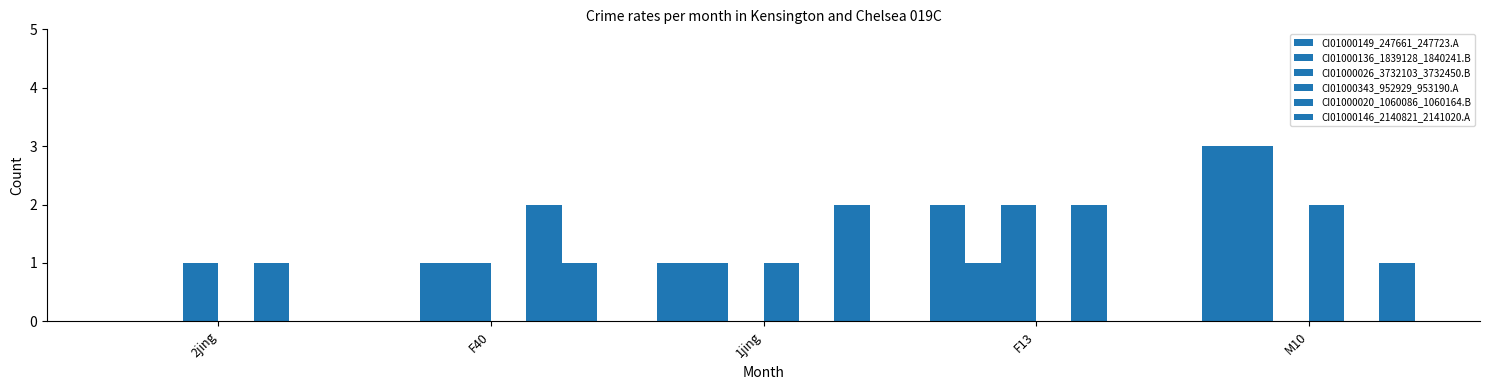

How many groups of bars are there?

5